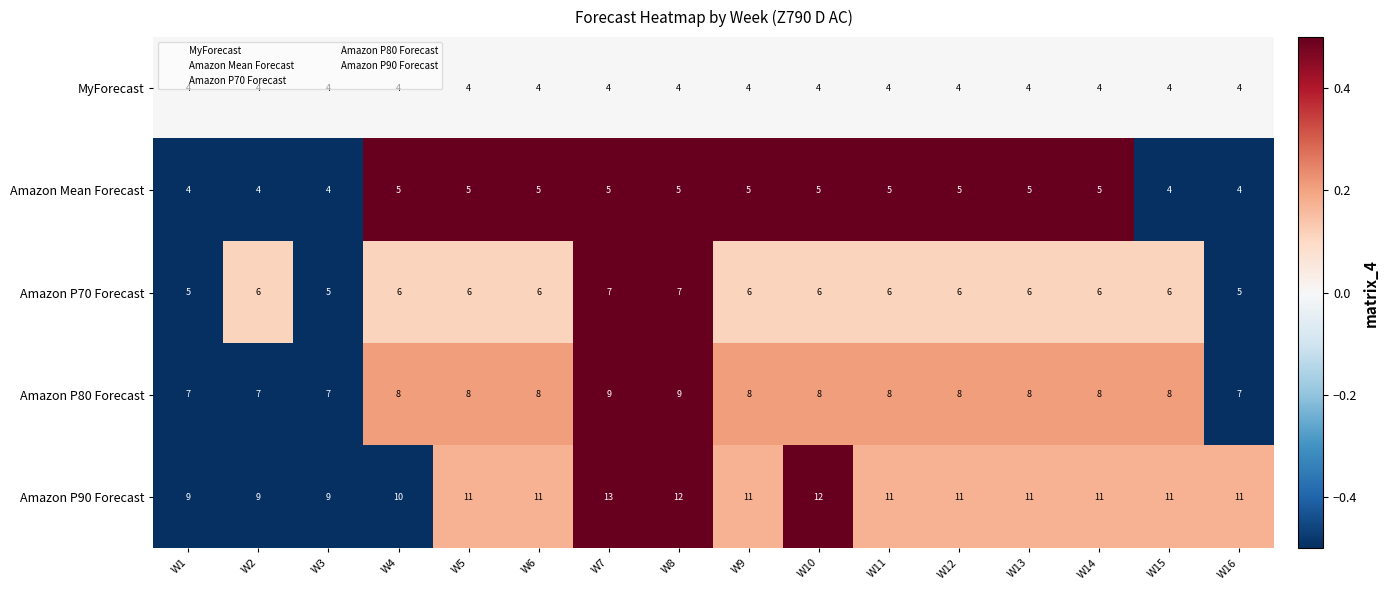

What is the maximum value for MyForecast?

4